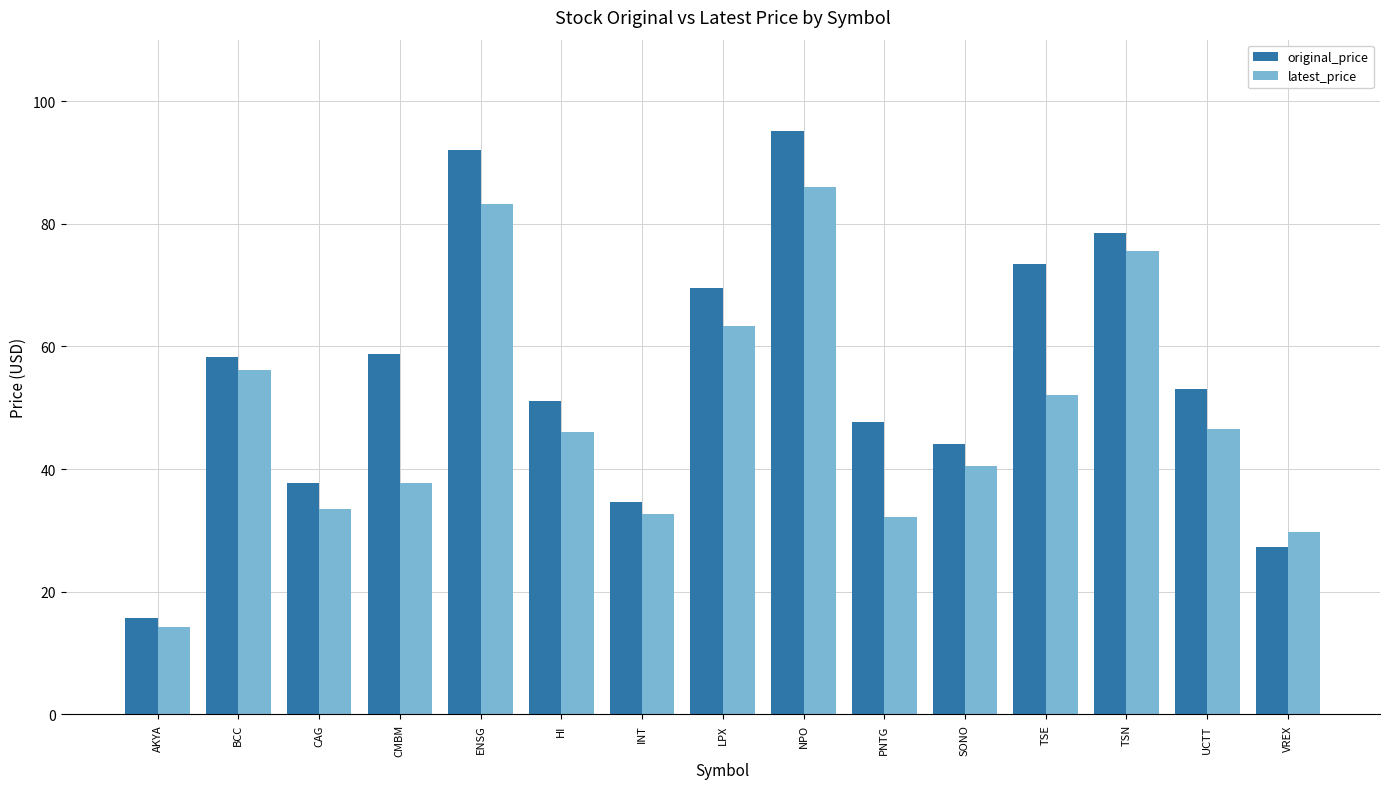

What is the difference between the second highest and second lowest values in the latest_price series?

53.5